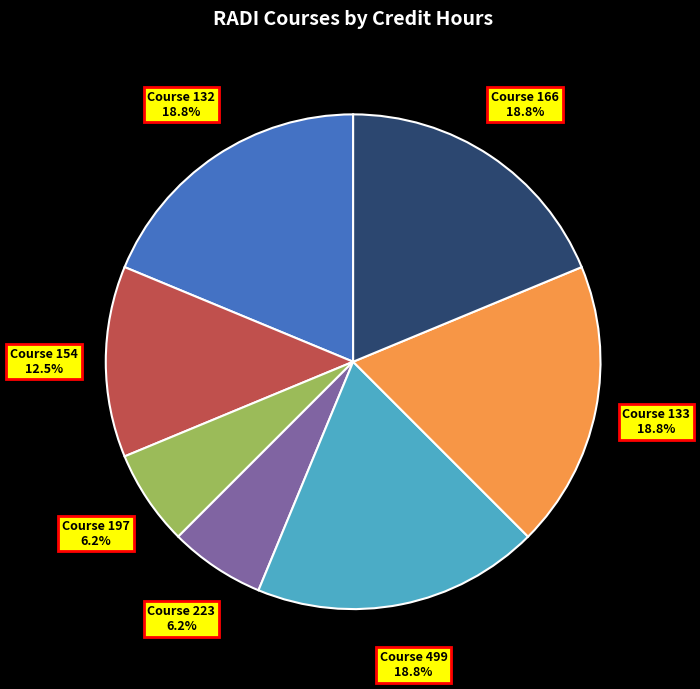

Is there a majority slice in this chart?

No